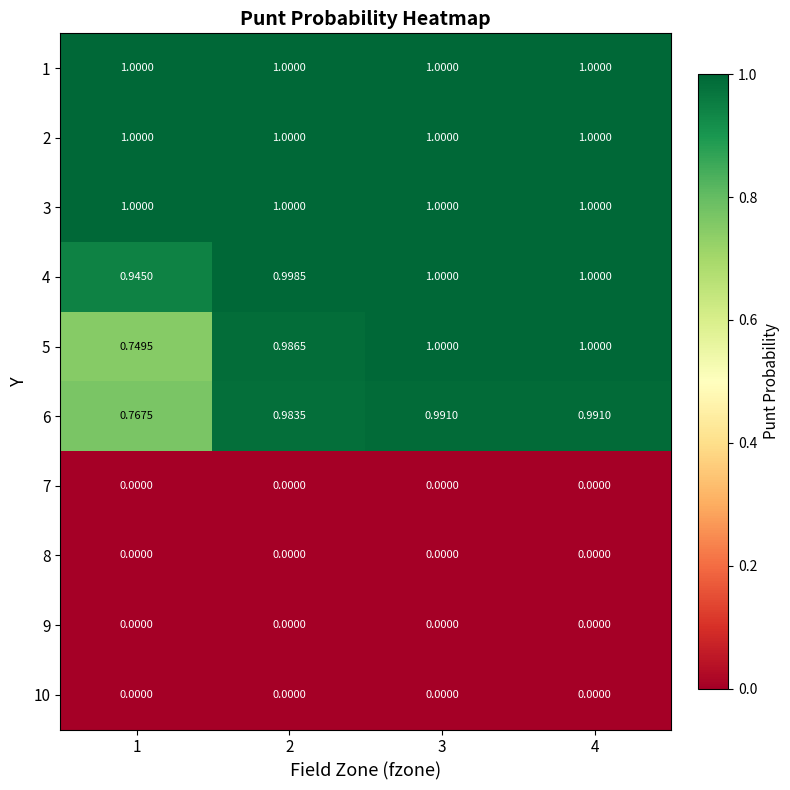

Is the value of 3 at 2 greater than the value of 8 at 3?

Yes